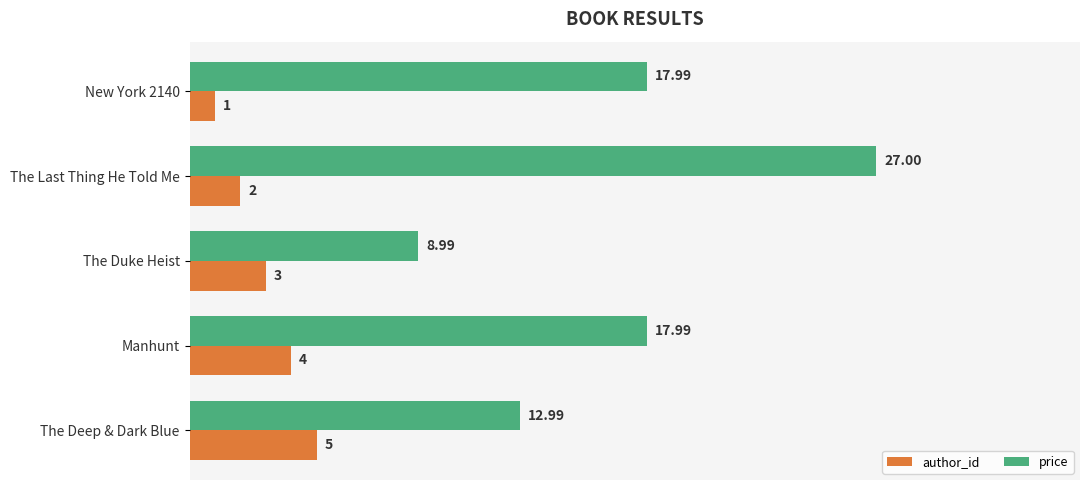

How many data points in author_id are less than 3?

2